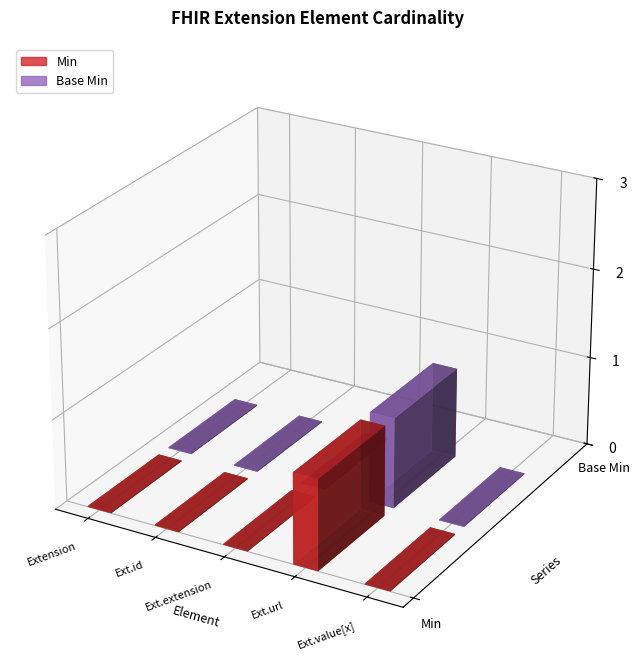

List the series in order of their peak value, highest first.

Min, Base Min